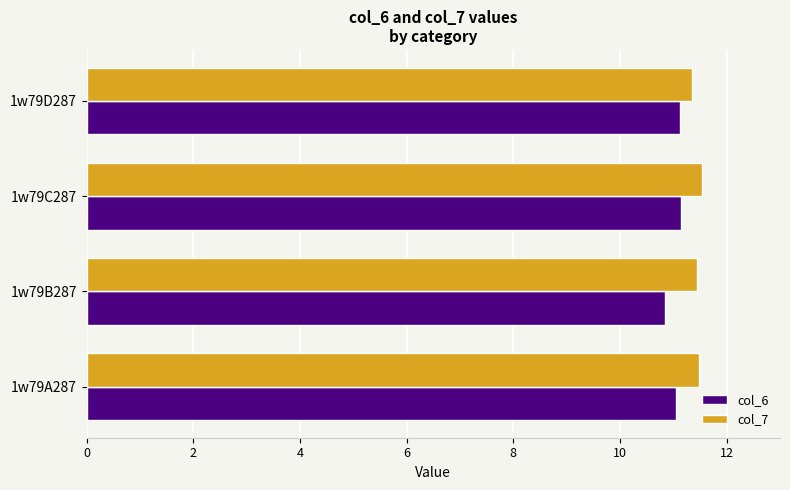

What is the spread (max minus min) of values at 1w79B287?

0.6